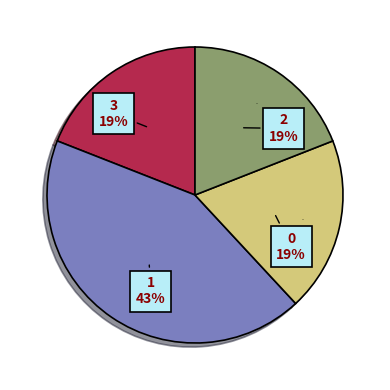

The 2 slice represents 19% of the pie. True or false?

True